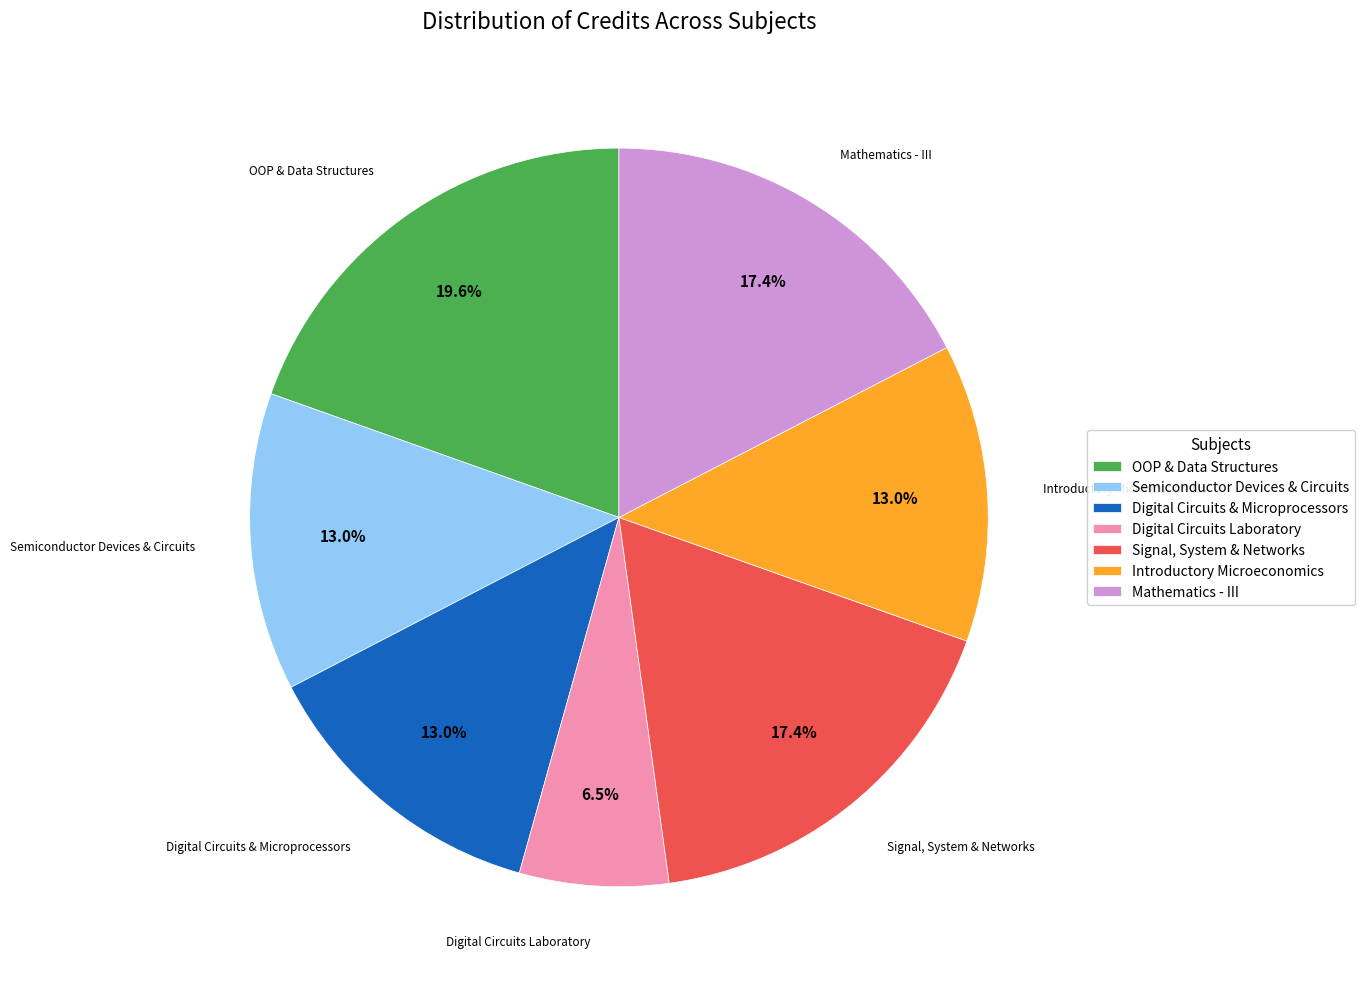

Does Introductory Microeconomics account for over 50% of the chart?

No